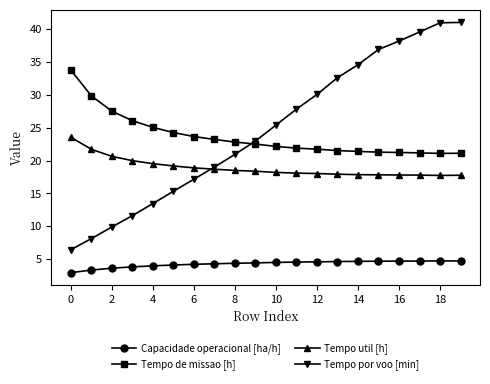

At how many categories does at least one series exceed 16?

20